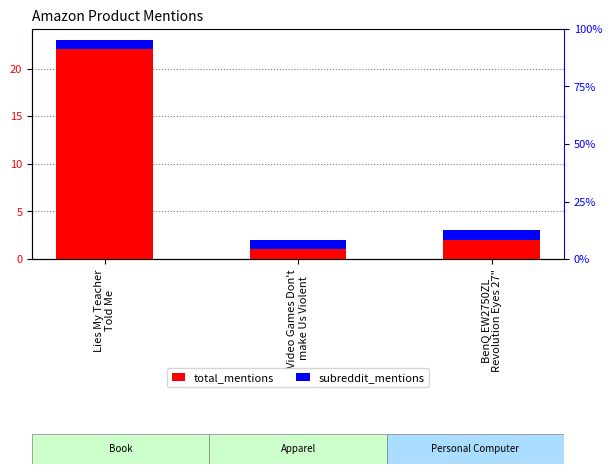

What is the label of the 3rd bar from the right?

Lies My Teacher
Told Me